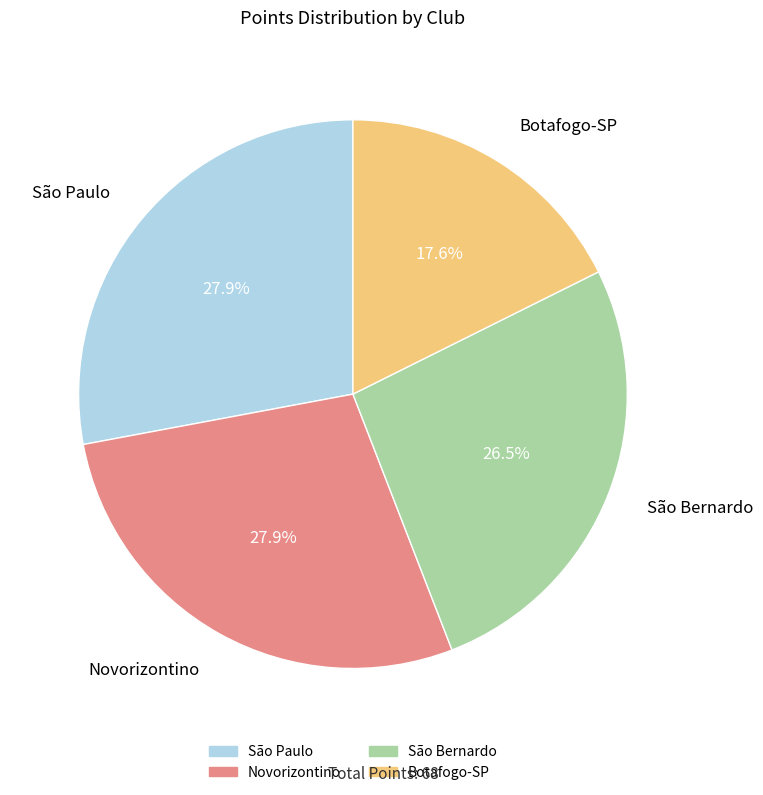

Is Botafogo-SP the majority of the pie?

No